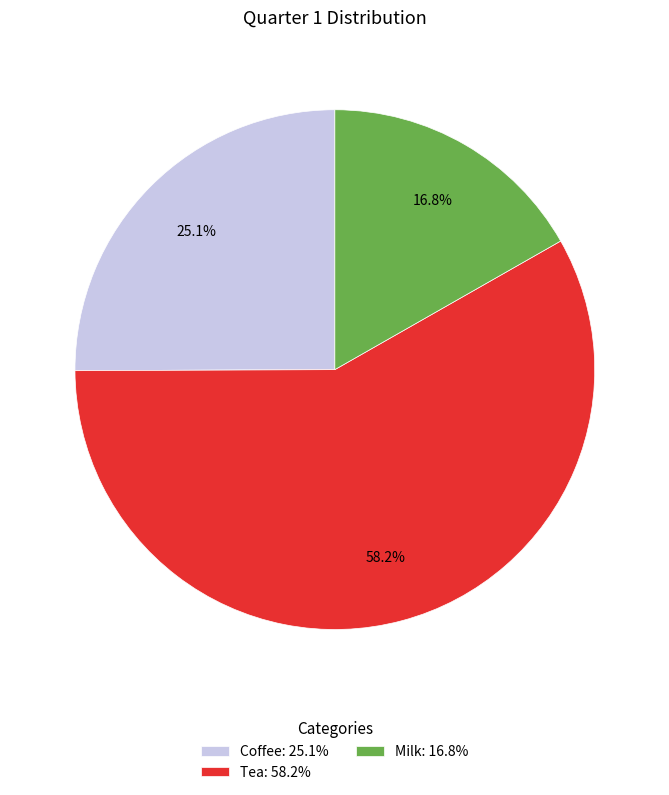

Is there any slice that represents more than half of the pie?

Yes